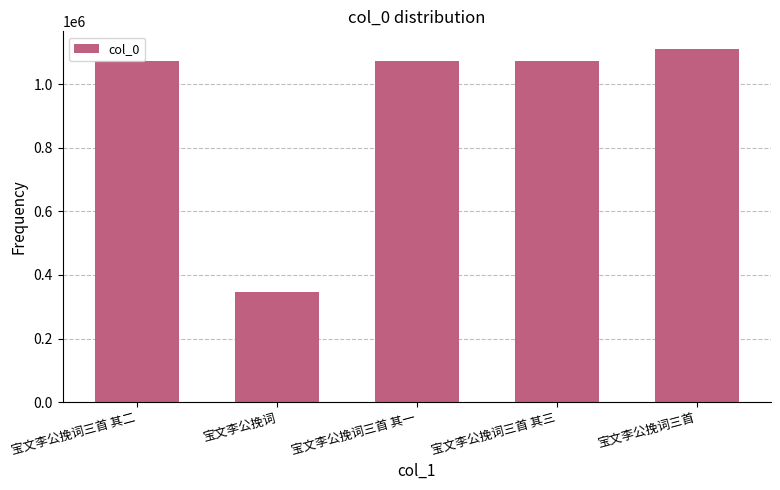

What is the change in value from 宝文李公挽词三首 其二 to 宝文李公挽词三首 其三?

+1